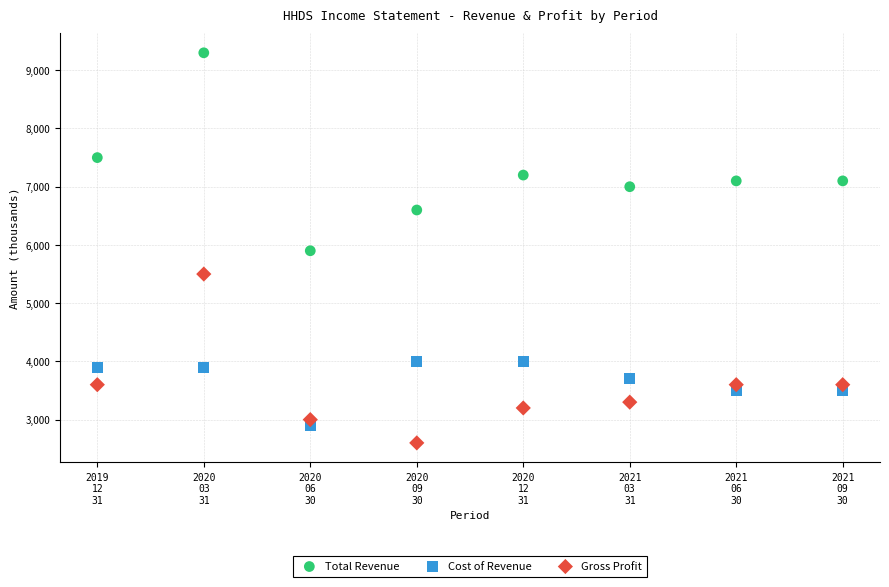

Across all data points, what is the range of Y values (max minus min)?

6700